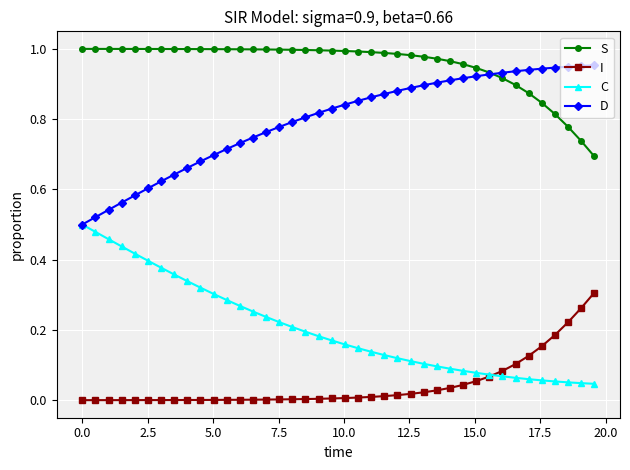

Which series has the largest total across all categories?

S